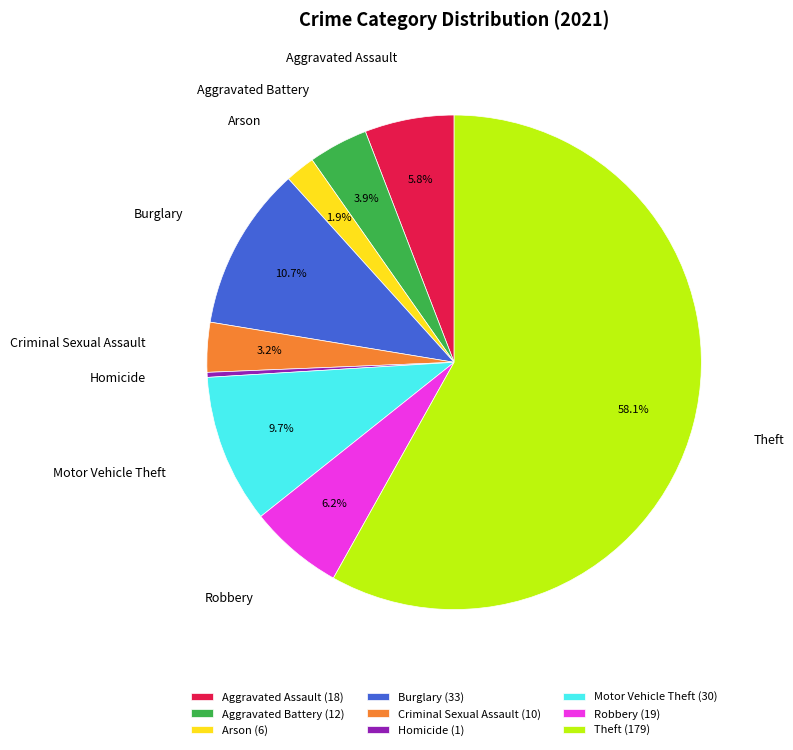

Which category has the smallest portion of the pie?

Homicide